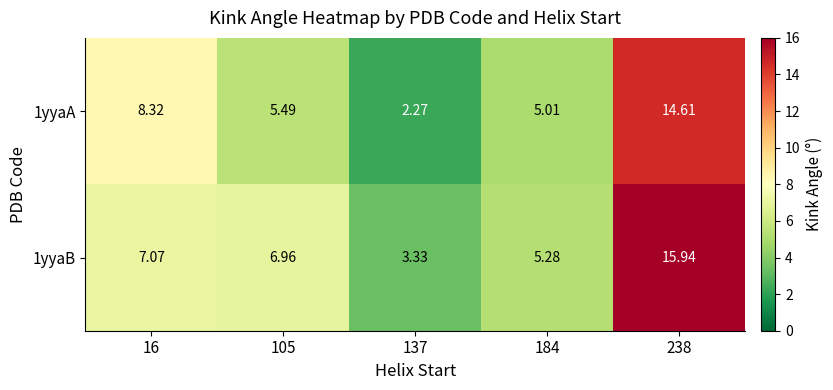

Count the number of categories in the chart.

5